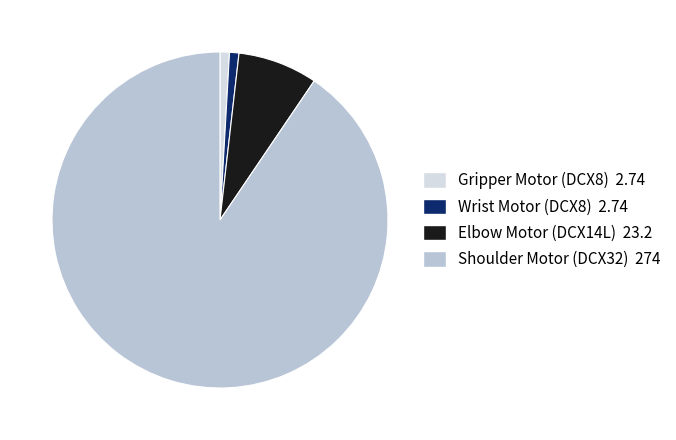

What is the majority slice?

Shoulder Motor (DCX32)